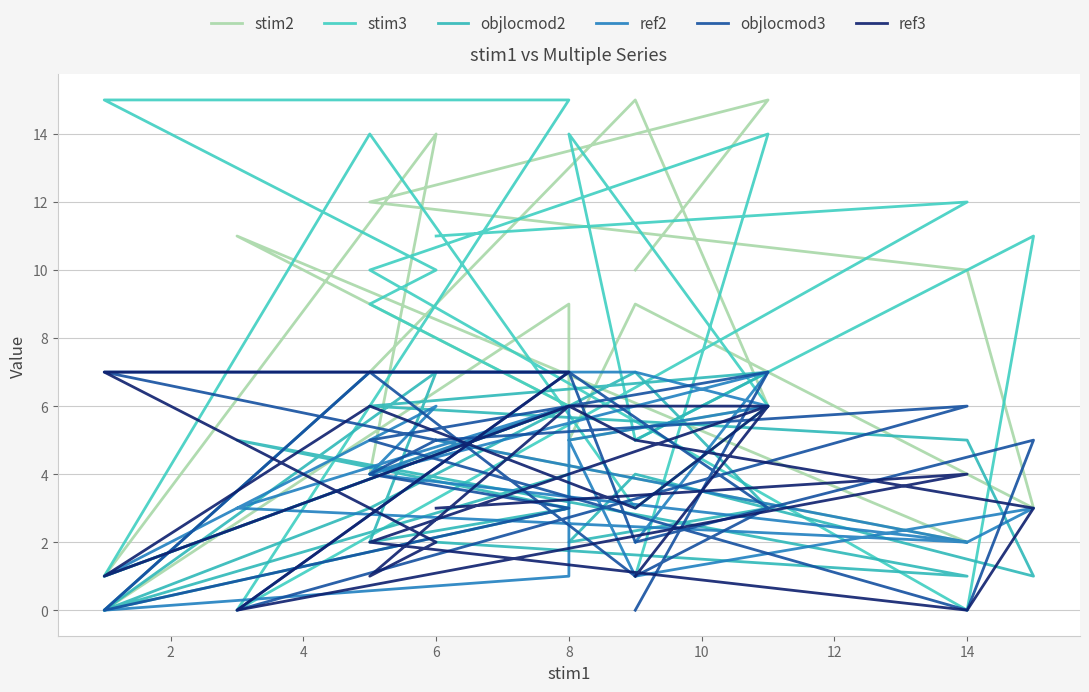

Between 10 and 14, which is larger?

10